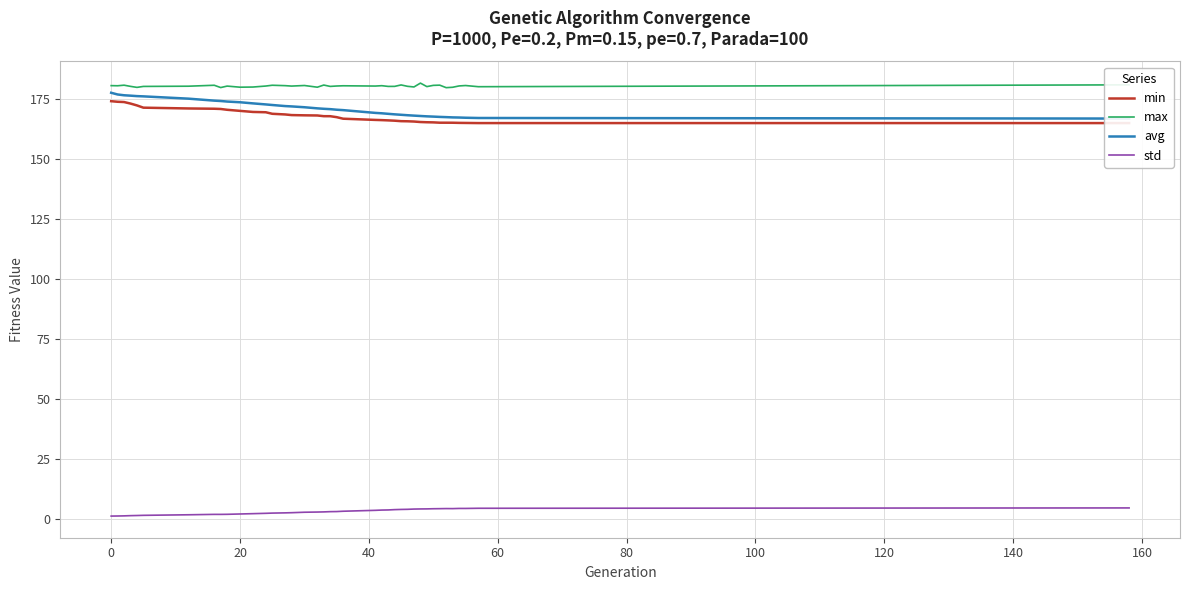

What is the minimum value for max?

179.7